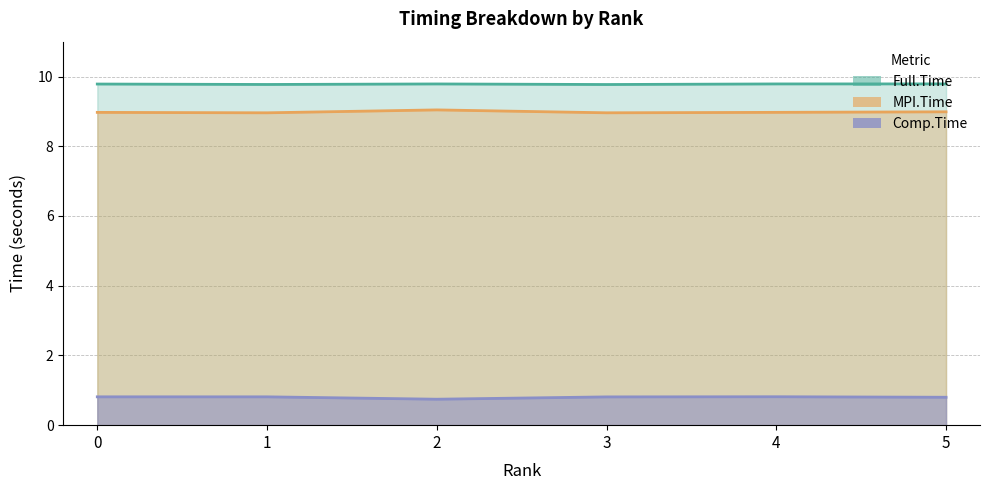

At which category is the sum across all series the highest?

5